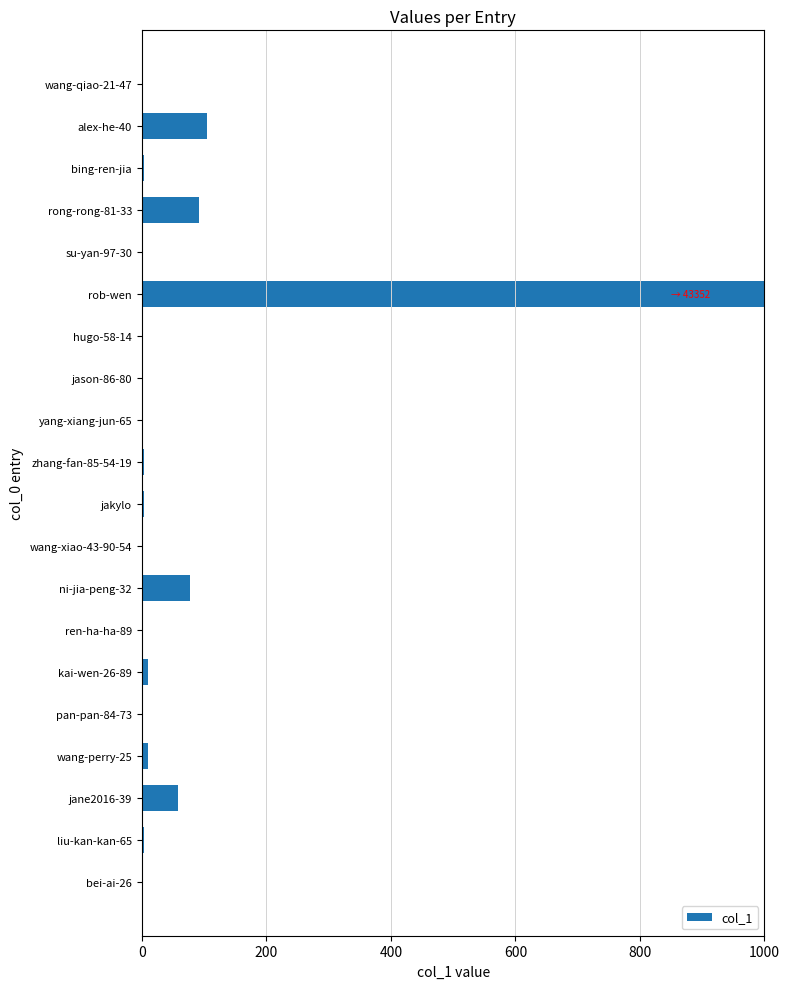

Which category has the highest value across all series?

rob-wen